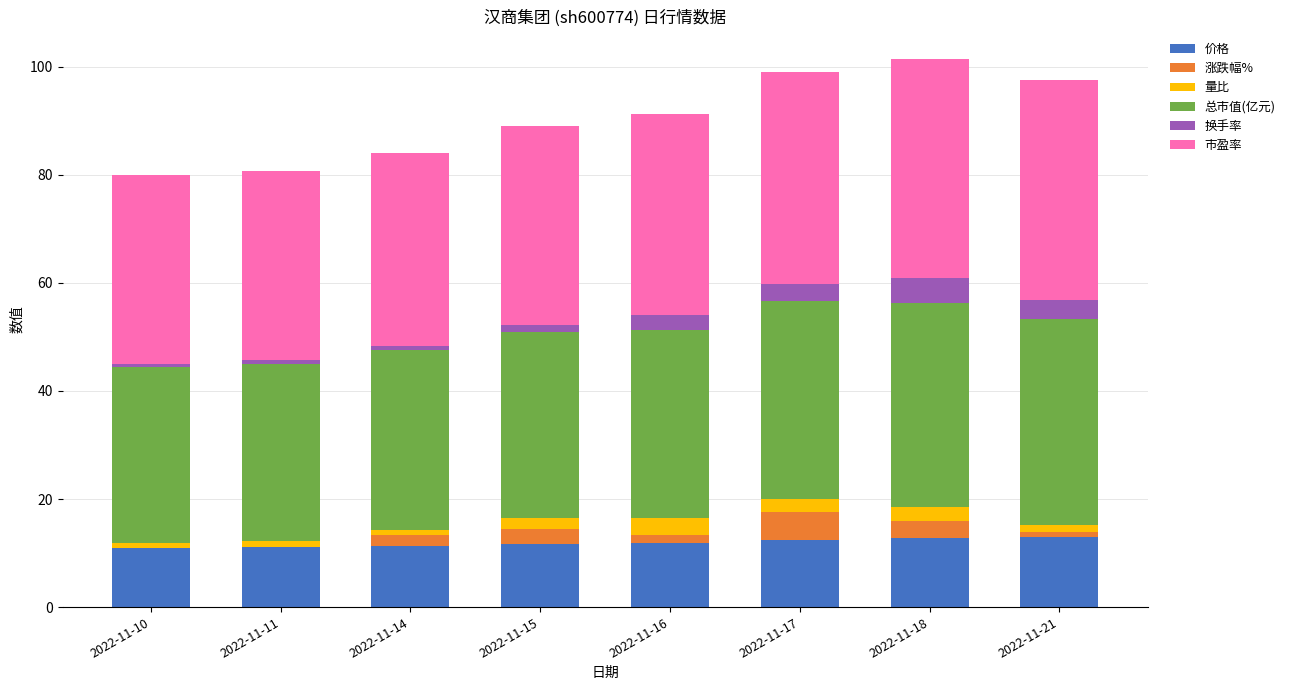

What is the difference between the highest and lowest values at 2022-11-10?

35.1